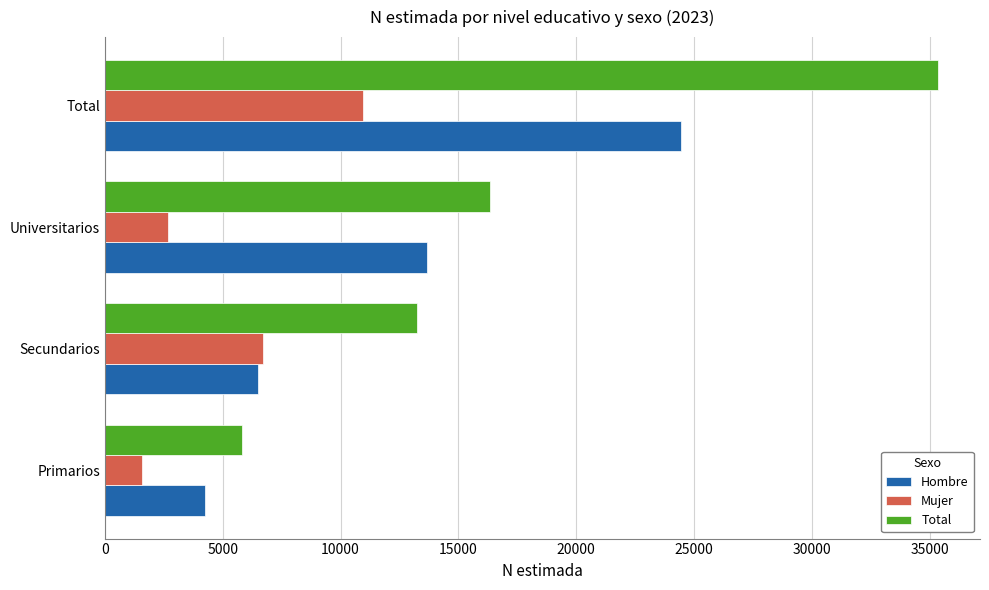

The value of Mujer at Primarios is 1564. True or false?

True